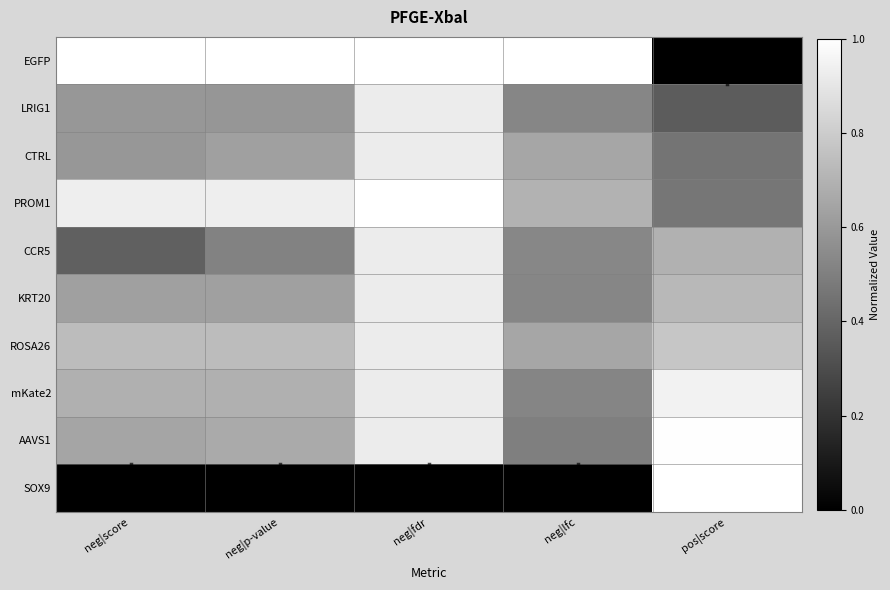

Which category has the highest value across all series?

neg|score